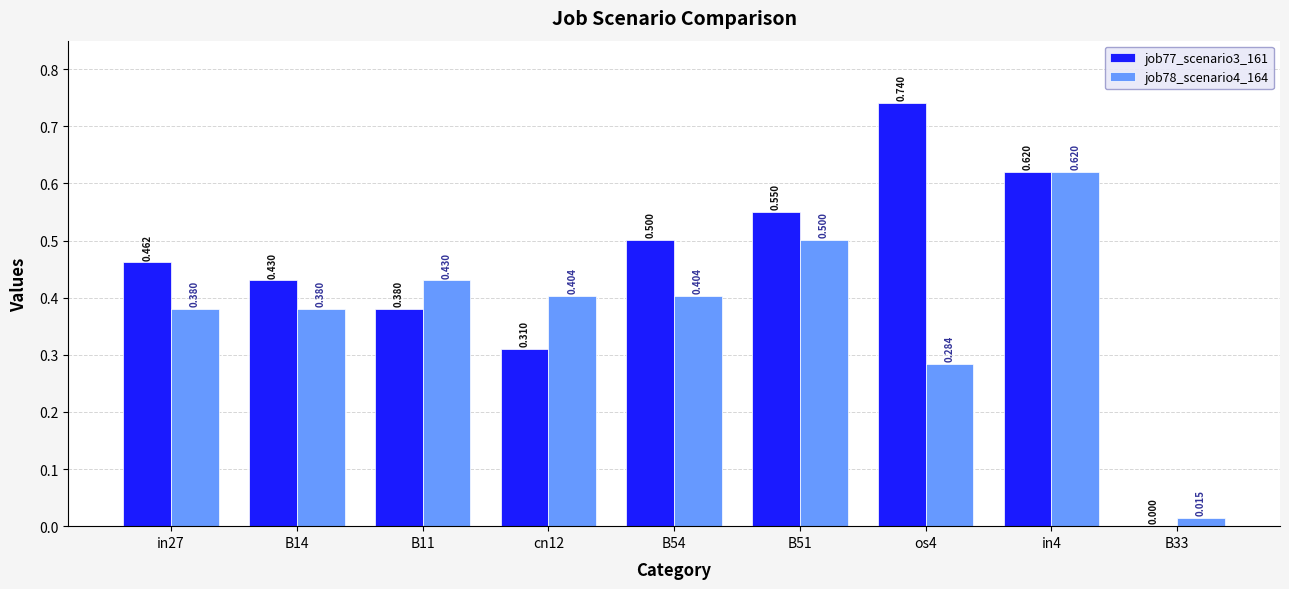

How many values in the job77_scenario3_161 series exceed 0?

8